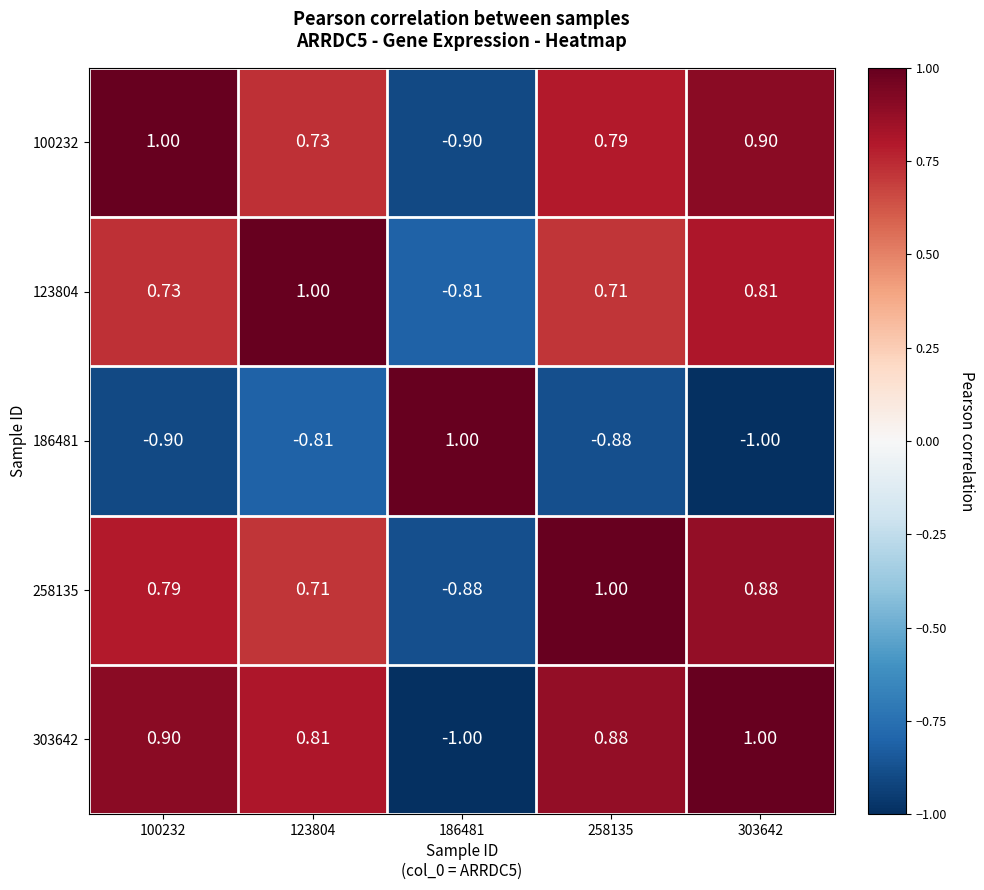

Is the value of 186481 at 123804 greater than the value of 100232 at 123804?

No